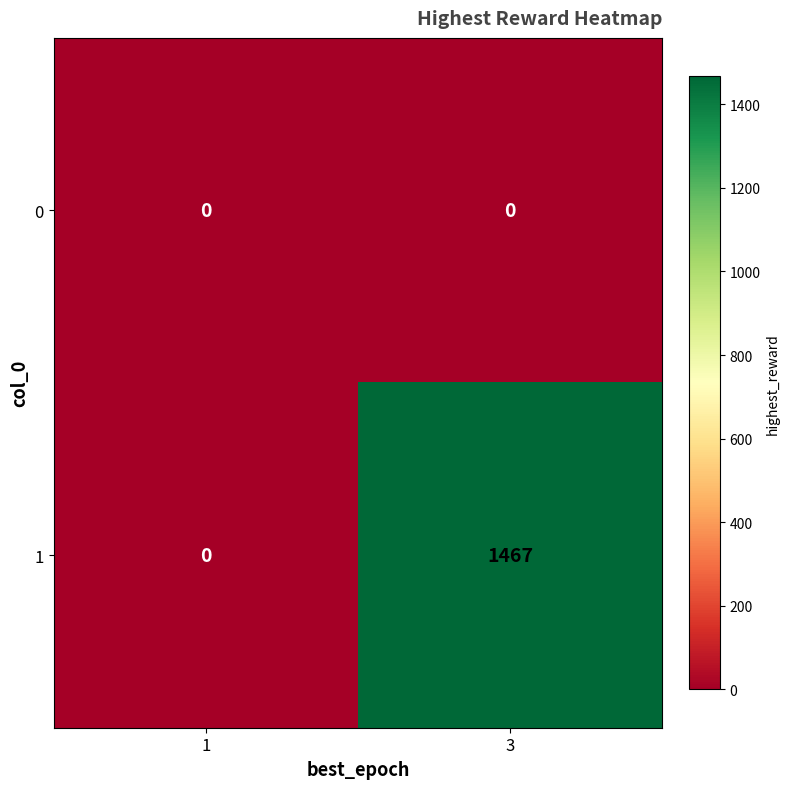

Reading right to left, extract all data points from this chart.

0: 0	0
1: 1467	0